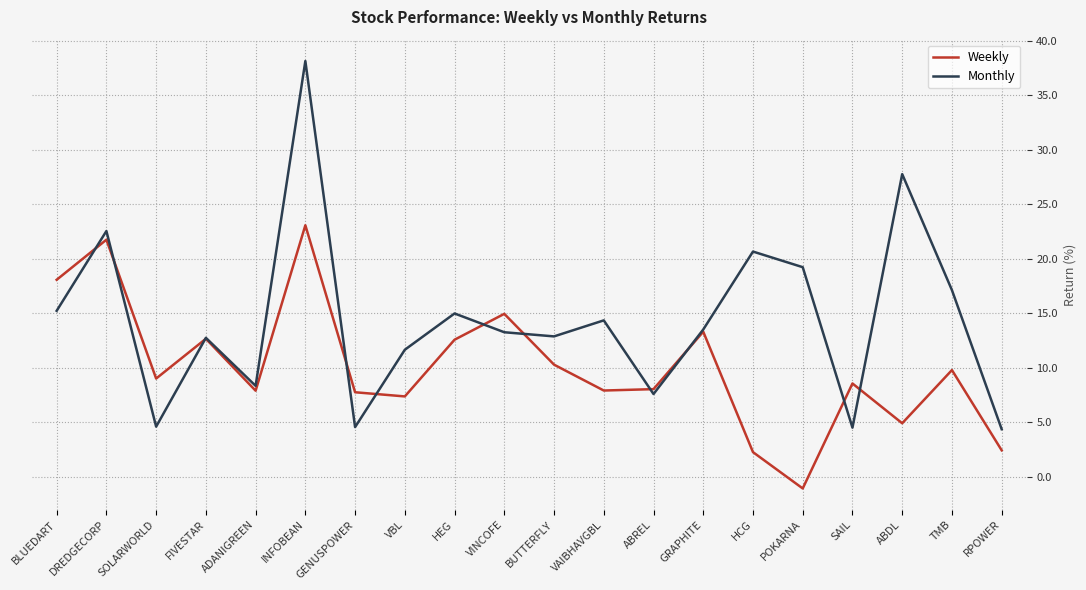

Where is Weekly nearest to the value 11?

BUTTERFLY